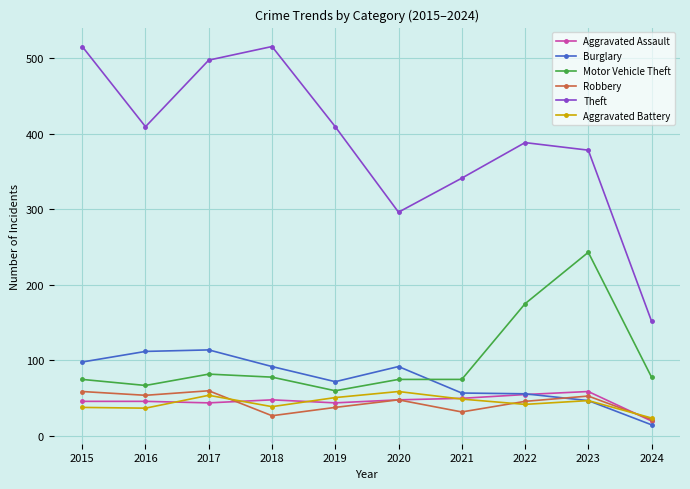

What is the difference between the maximum and second lowest values in the Aggravated Assault series?

15